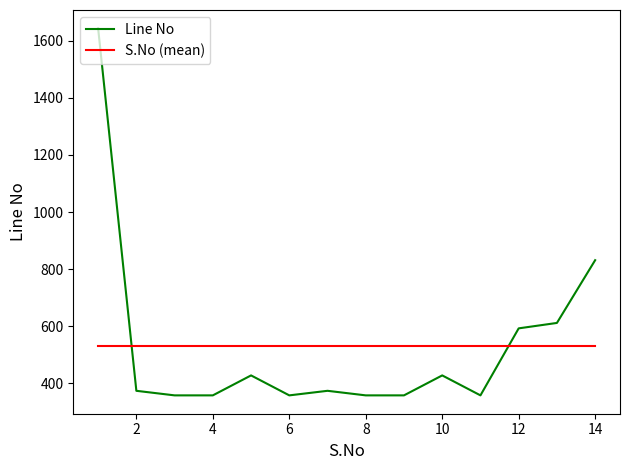

What is the sum of all S.No (mean) values?

7420